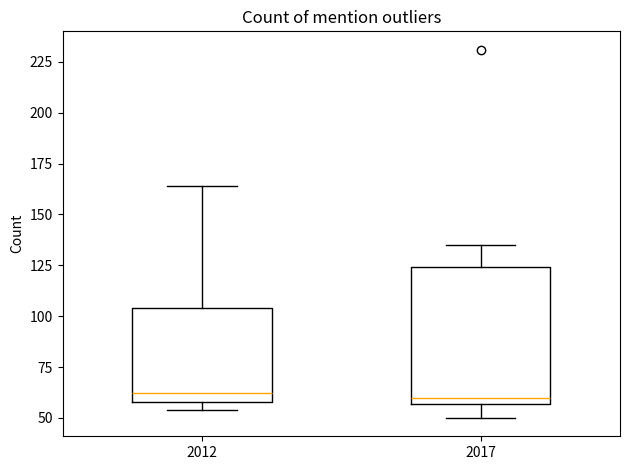

Reading left to right, read every box against the y-axis: the position of its median line, the range the box covers, and the ends of its whiskers. The values are not printed on the chart, so give them approximately, as read against the axis.

2012: median 60 (just above the box's lower edge), box 60 to 105, whiskers 55 to 165
2017: median 60, box 55 to 125, whiskers 50 to 135